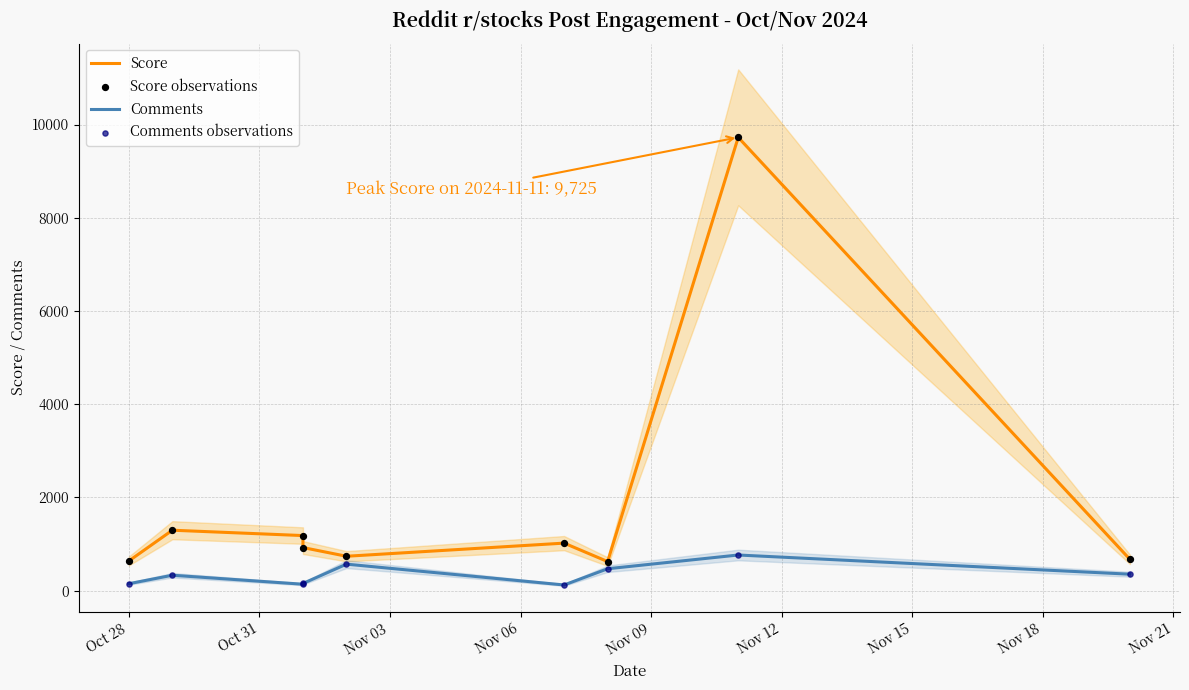

Which series has the largest total across all categories?

Score